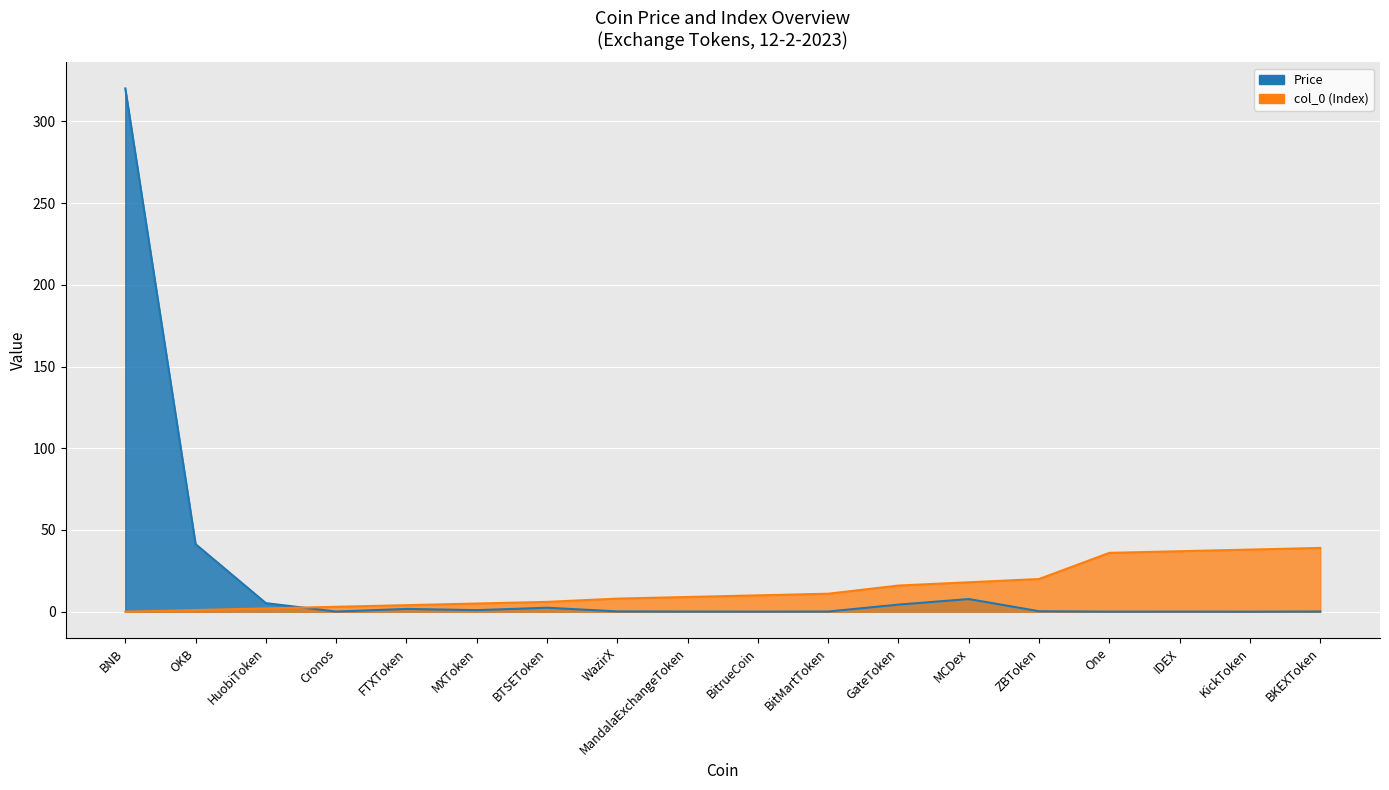

Is the value of col_0 (Index) at BNB greater than the value of Price at BKEXToken?

No